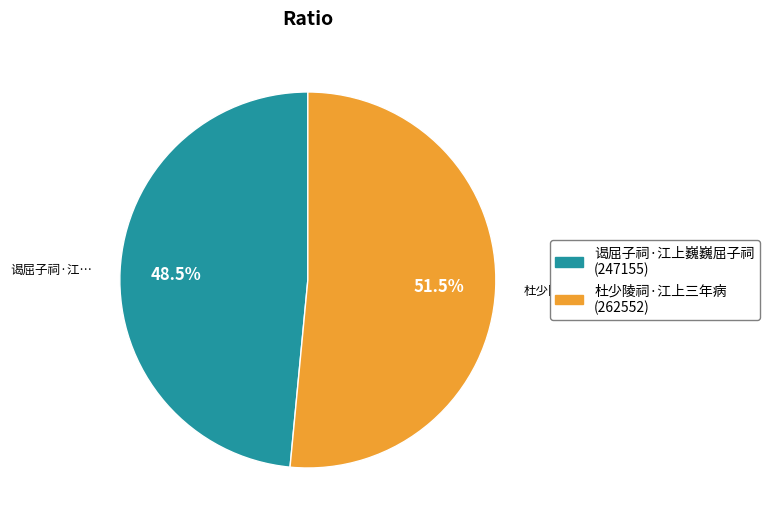

Is there any slice that represents more than half of the pie?

Yes